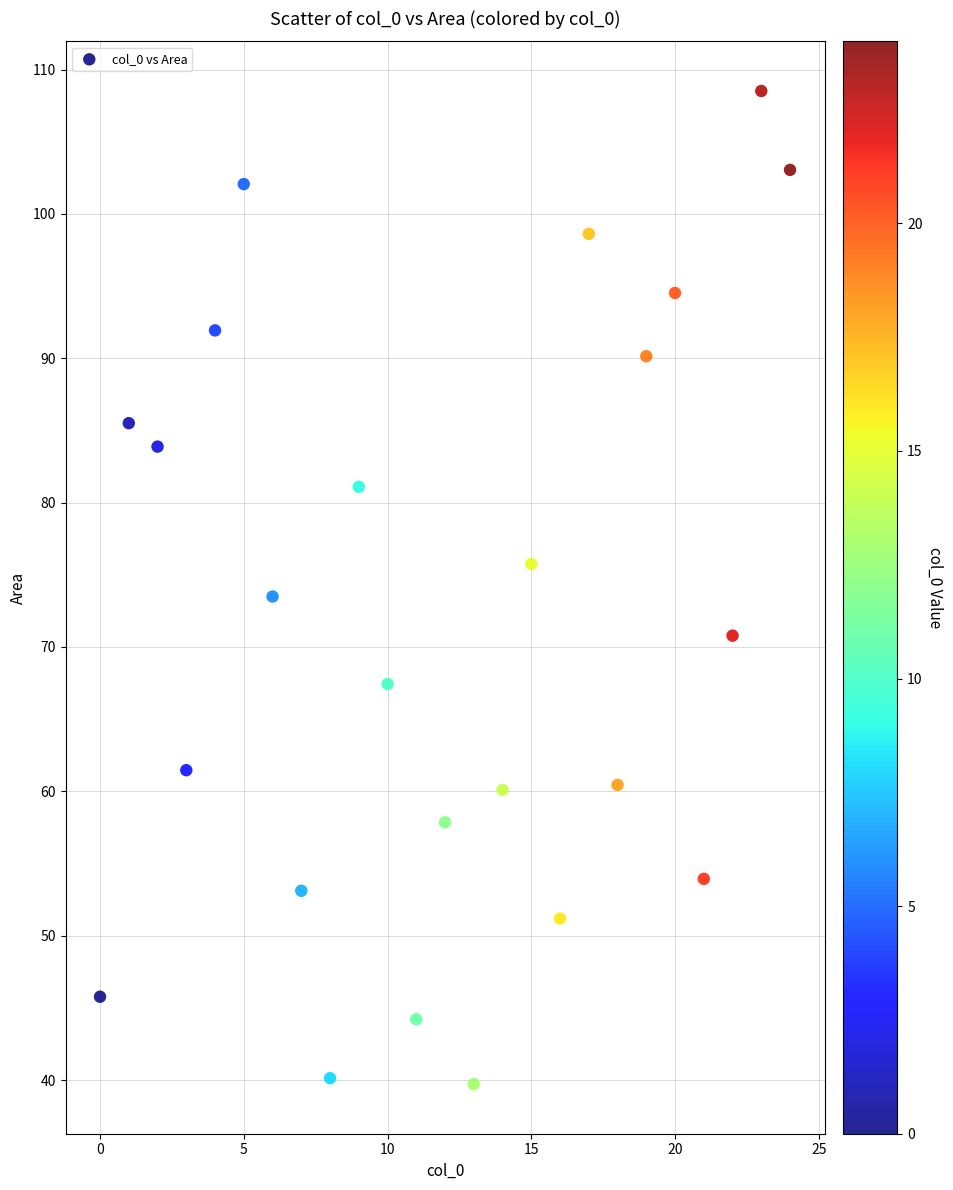

What is the range of Y values (max minus min)?

68.8